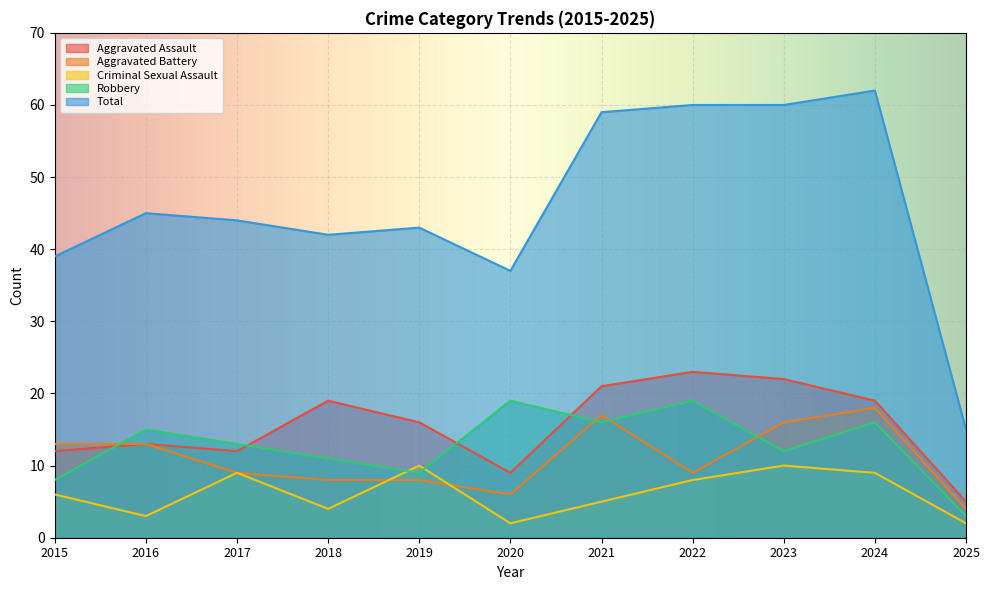

Is it true that Aggravated Assault equals 18 at 2017?

False